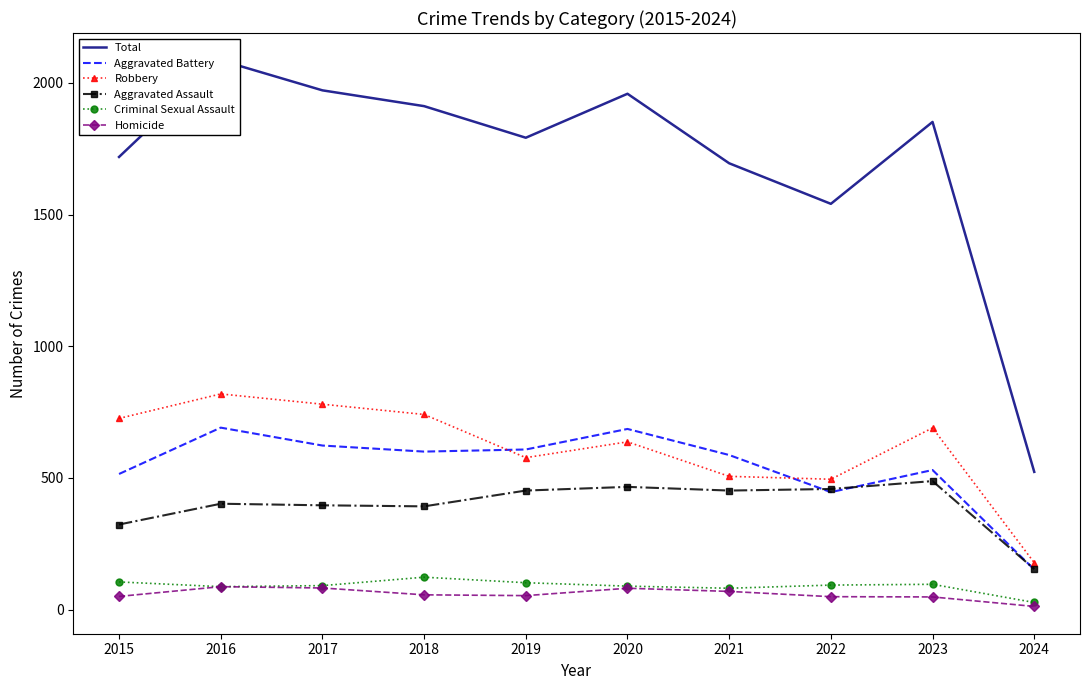

What is the spread (max minus min) of values at 2022?

1492